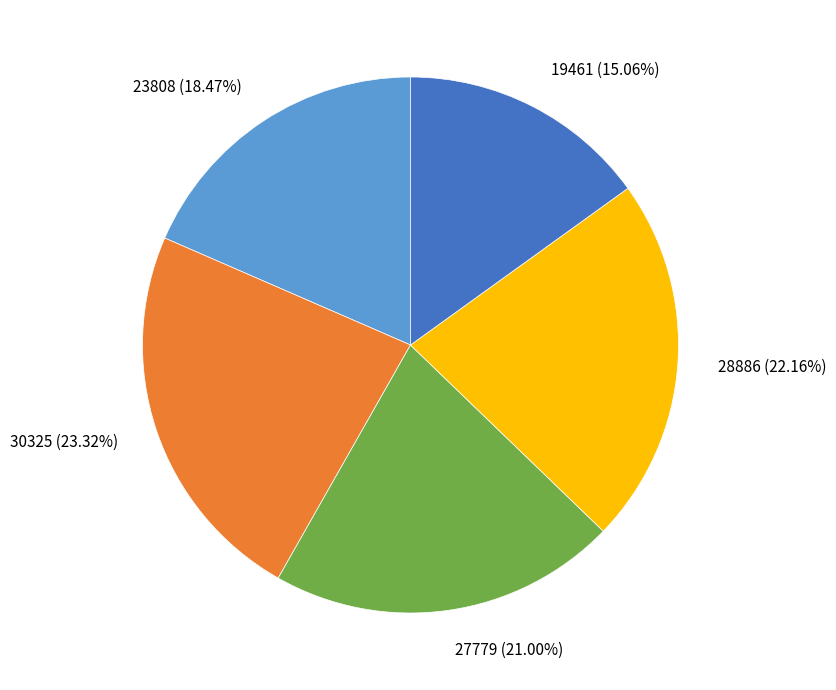

To the nearest percent, what portion does 27779 represent?

21%